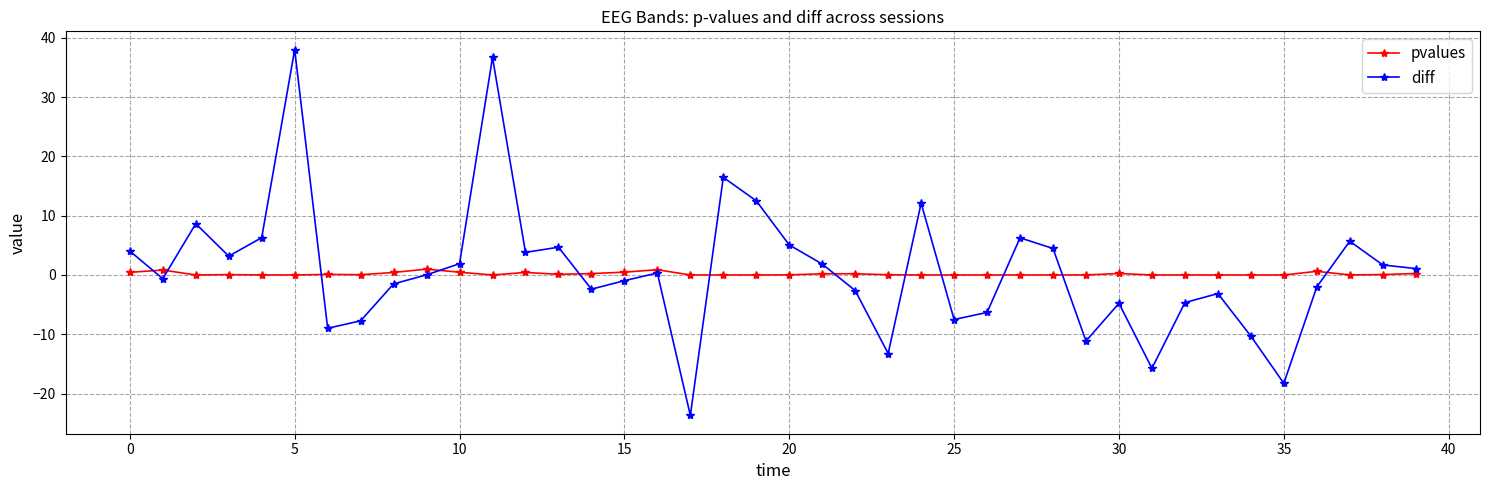

What is the greatest value displayed?

38.0